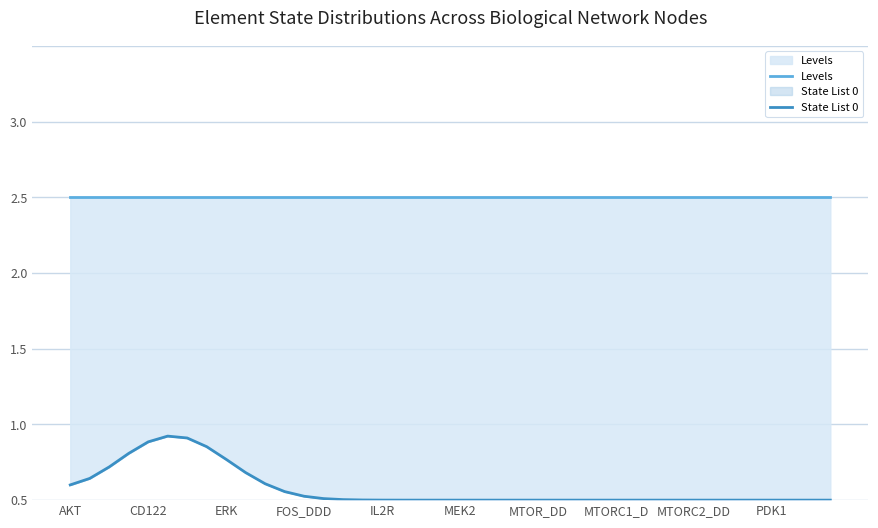

Which category has the lowest value across all series?

18